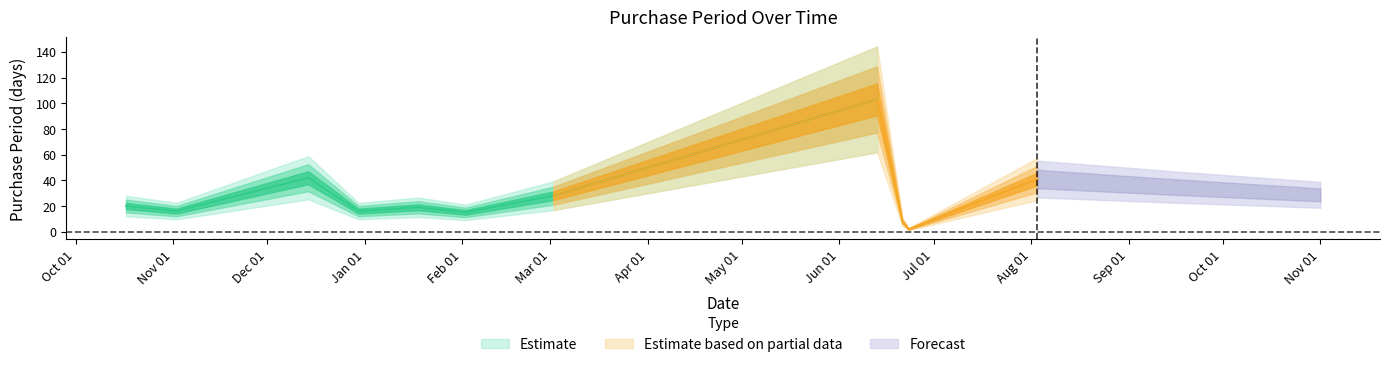

At which category does the data reach its first local peak?

2016-12-14